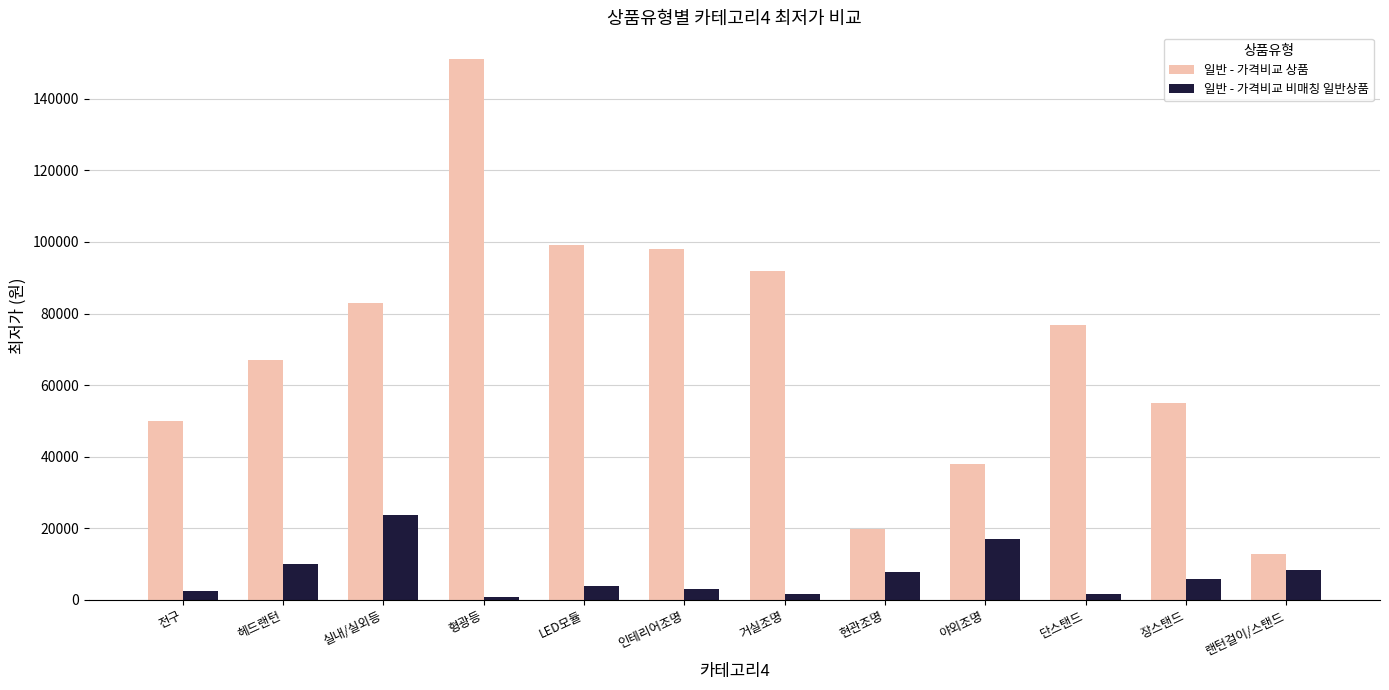

Which category has the lowest value in the 일반 - 가격비교 상품 series?

랜턴걸이/스탠드